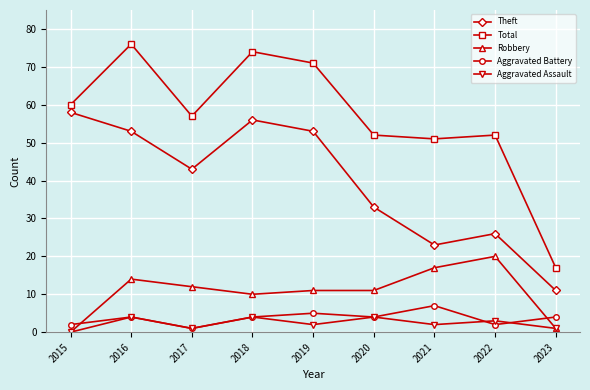

Reading left to right, what are all the values shown in this chart?

Theft: 58	53	43	56	53	33	23	26	11
Total: 60	76	57	74	71	52	51	52	17
Robbery: 0	14	12	10	11	11	17	20	1
Aggravated Battery: 2	4	1	4	5	4	7	2	4
Aggravated Assault: 0	4	1	4	2	4	2	3	1